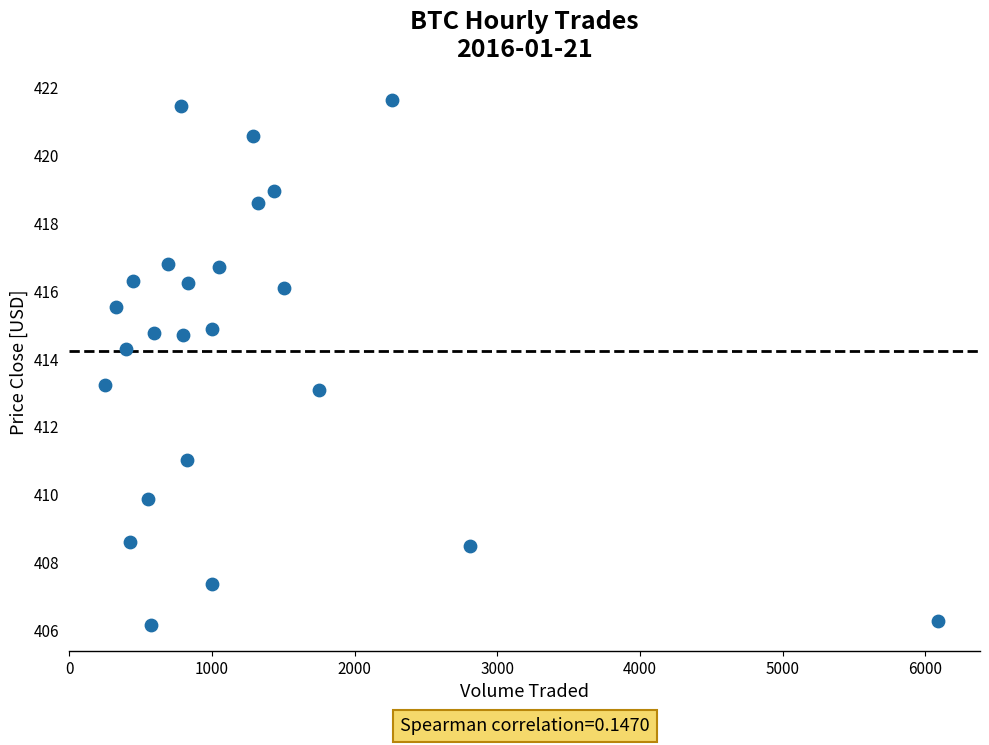

What is the range of Y values (max minus min)?

15.5